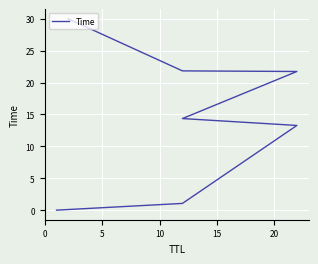

True or false: the data shows 35.6 at 20.

False